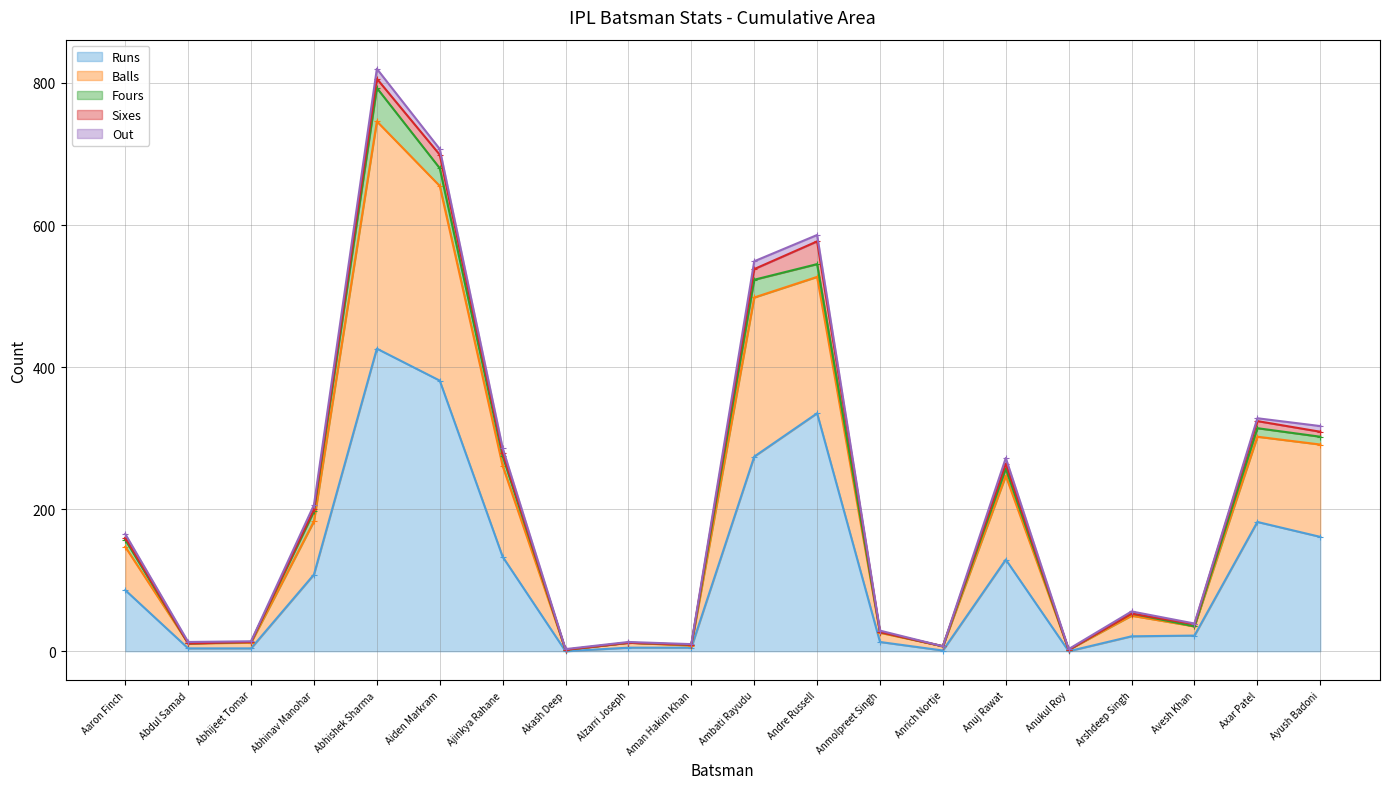

Reading right to left, what are all the values shown in this chart?

Runs: Ayush Badoni=161	Axar Patel=182	Avesh Khan=22	Arshdeep Singh=21	Anukul Roy=0	Anuj Rawat=129	Anrich Nortje=1	Anmolpreet Singh=13	Andre Russell=335	Ambati Rayudu=274	Aman Hakim Khan=5	Alzarri Joseph=5	Akash Deep=0	Ajinkya Rahane=133	Aiden Markram=381	Abhishek Sharma=426	Abhinav Manohar=108	Abhijeet Tomar=4	Abdul Samad=4	Aaron Finch=86
Balls: Ayush Badoni=130	Axar Patel=120	Avesh Khan=13	Arshdeep Singh=29	Anukul Roy=2	Anuj Rawat=118	Anrich Nortje=6	Anmolpreet Singh=13	Andre Russell=192	Ambati Rayudu=224	Aman Hakim Khan=3	Alzarri Joseph=7	Akash Deep=2	Ajinkya Rahane=128	Aiden Markram=274	Abhishek Sharma=320	Abhinav Manohar=75	Abhijeet Tomar=8	Abdul Samad=7	Aaron Finch=61
Fours: Ayush Badoni=11	Axar Patel=12	Avesh Khan=0	Arshdeep Singh=3	Anukul Roy=0	Anuj Rawat=10	Anrich Nortje=0	Anmolpreet Singh=1	Andre Russell=18	Ambati Rayudu=25	Aman Hakim Khan=1	Alzarri Joseph=0	Akash Deep=0	Ajinkya Rahane=14	Aiden Markram=25	Abhishek Sharma=47	Abhinav Manohar=14	Abhijeet Tomar=1	Abdul Samad=0	Aaron Finch=10
Sixes: Ayush Badoni=7	Axar Patel=10	Avesh Khan=3	Arshdeep Singh=0	Anukul Roy=0	Anuj Rawat=7	Anrich Nortje=0	Anmolpreet Singh=0	Andre Russell=32	Ambati Rayudu=15	Aman Hakim Khan=0	Alzarri Joseph=0	Akash Deep=0	Ajinkya Rahane=4	Aiden Markram=19	Abhishek Sharma=13	Abhinav Manohar=3	Abhijeet Tomar=0	Abdul Samad=0	Aaron Finch=3
Out: Ayush Badoni=8	Axar Patel=4	Avesh Khan=1	Arshdeep Singh=3	Anukul Roy=1	Anuj Rawat=8	Anrich Nortje=0	Anmolpreet Singh=2	Andre Russell=9	Ambati Rayudu=11	Aman Hakim Khan=1	Alzarri Joseph=1	Akash Deep=1	Ajinkya Rahane=7	Aiden Markram=8	Abhishek Sharma=14	Abhinav Manohar=6	Abhijeet Tomar=1	Abdul Samad=2	Aaron Finch=5